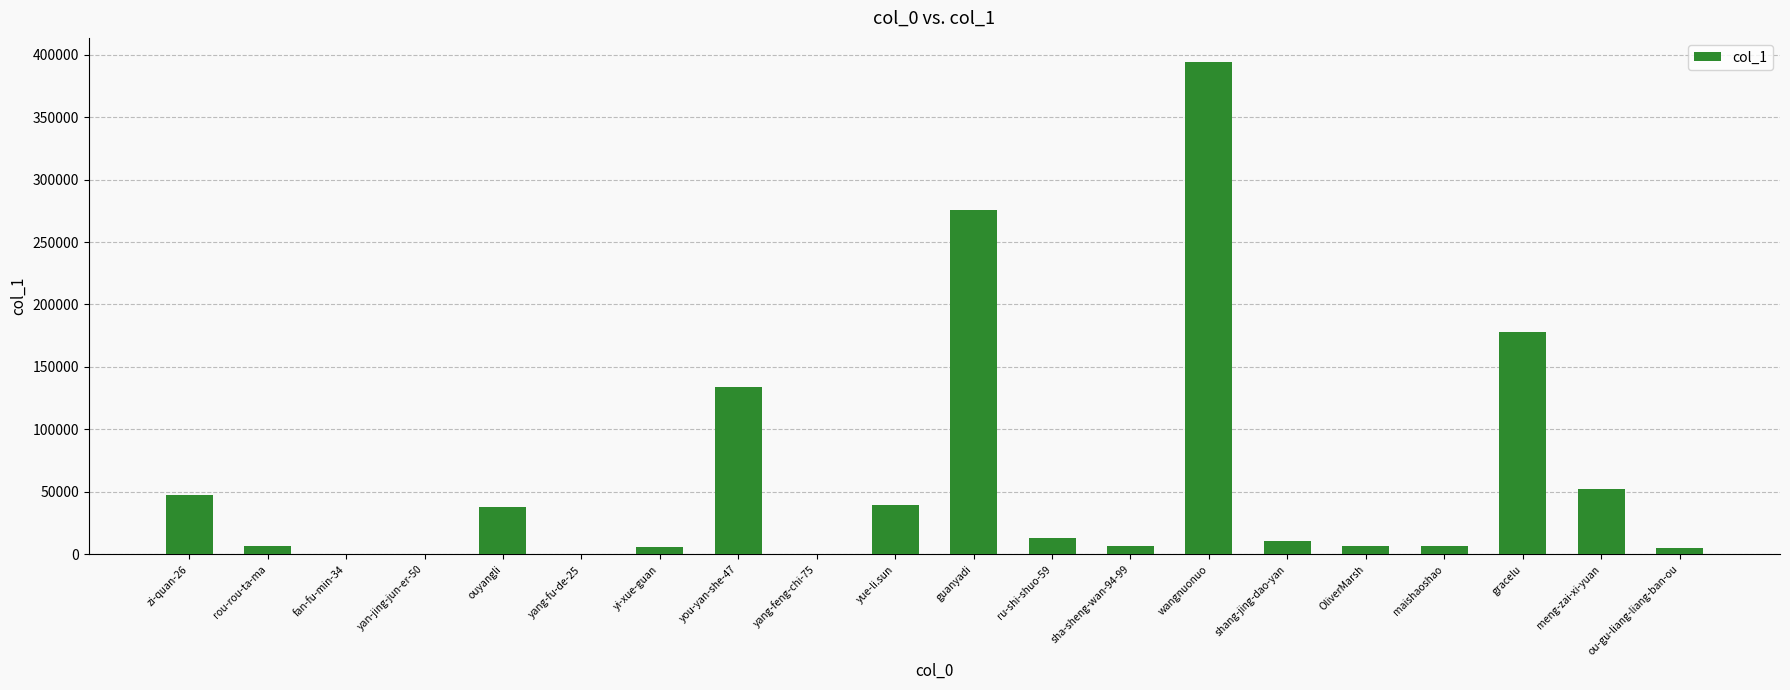

The value at yue-li.sun is 39174. True or false?

True